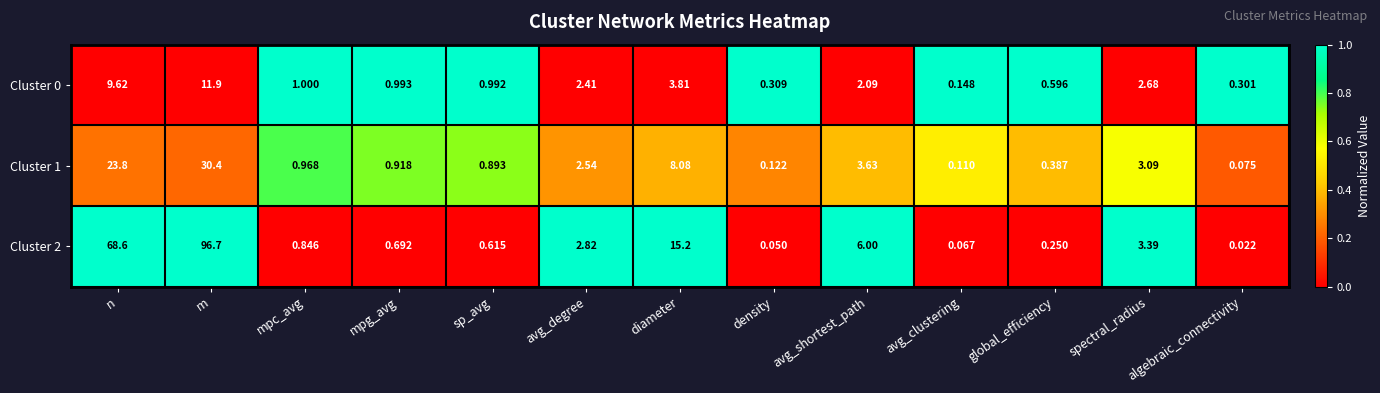

Which series has the widest spread of values?

Cluster 2